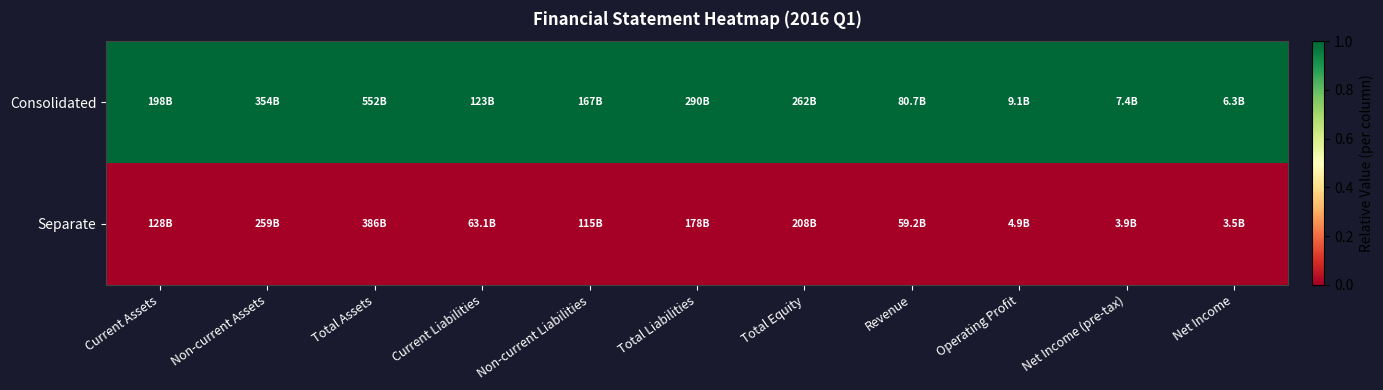

At Total Equity, list the series in order from smallest to largest.

Separate, Consolidated